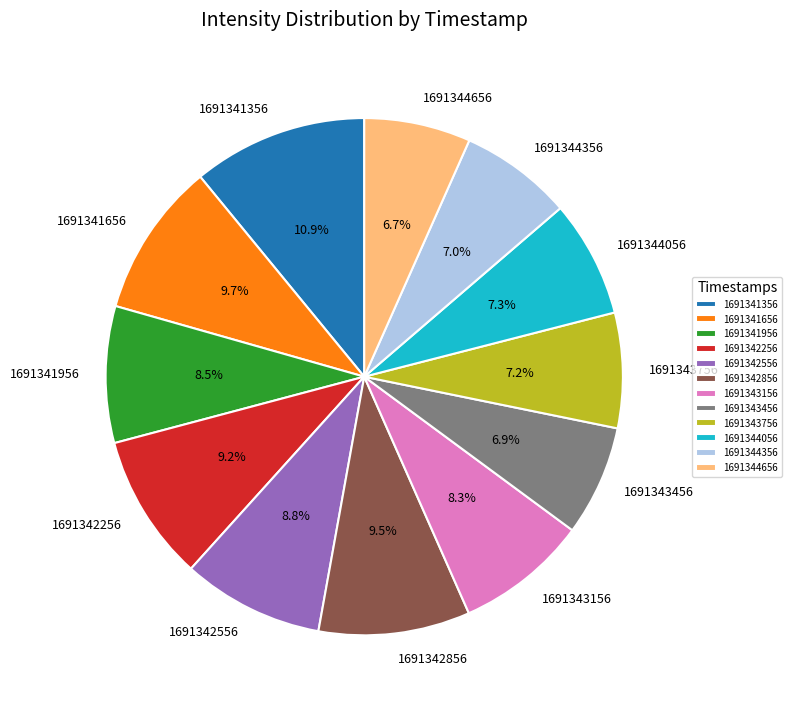

Which slice is the largest?

1691341356